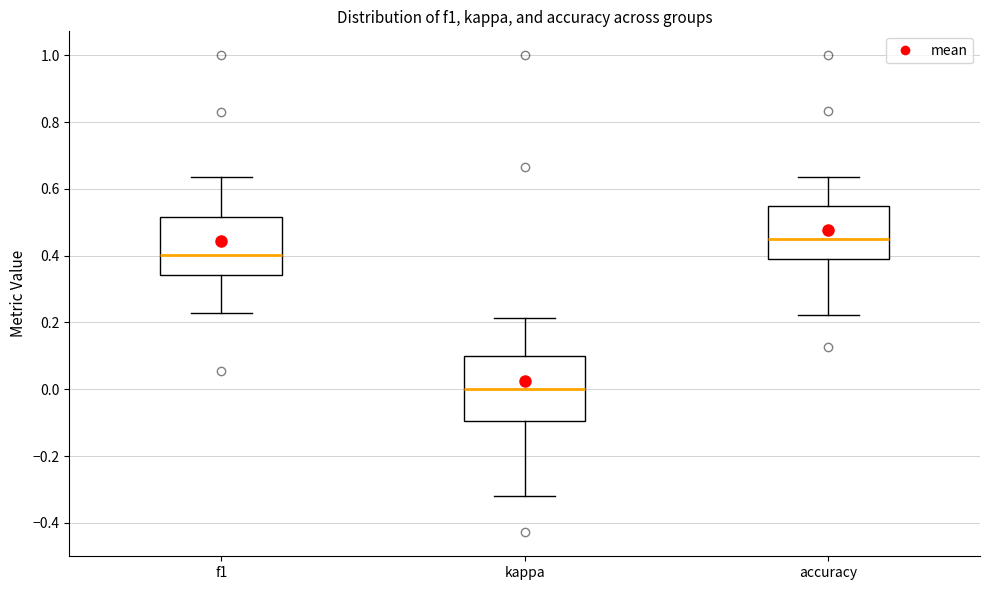

Comparing the boxes themselves (not the whiskers), which one is the tallest?

kappa